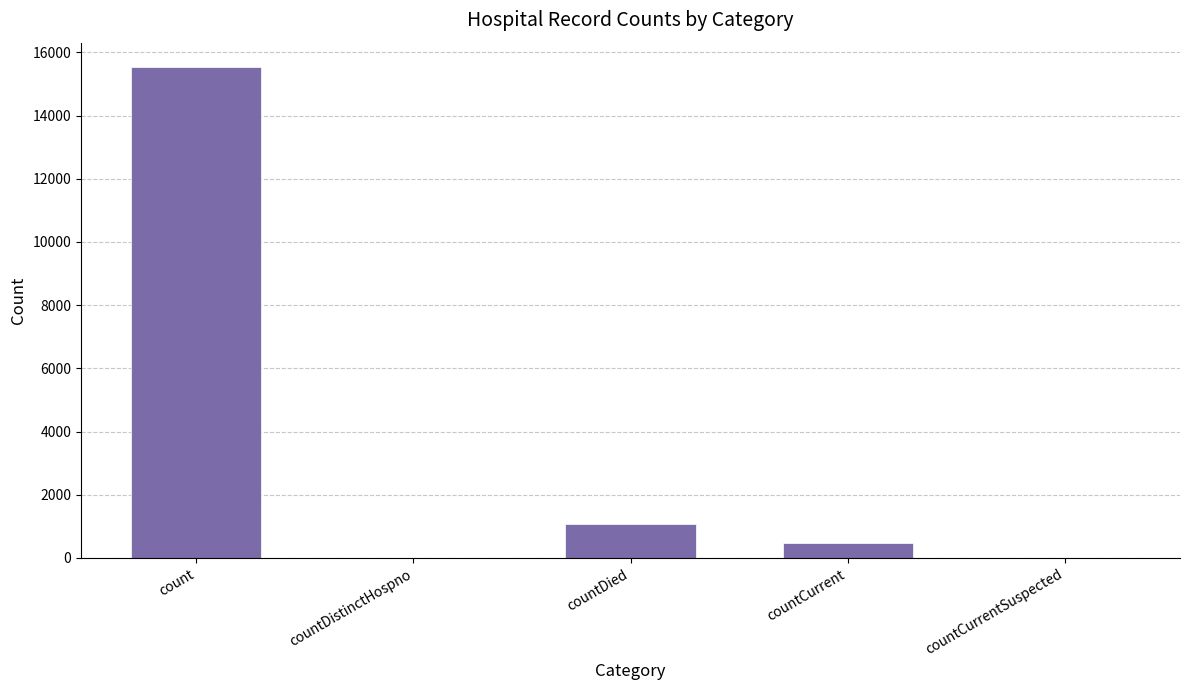

What is the maximum value shown in the chart?

15532